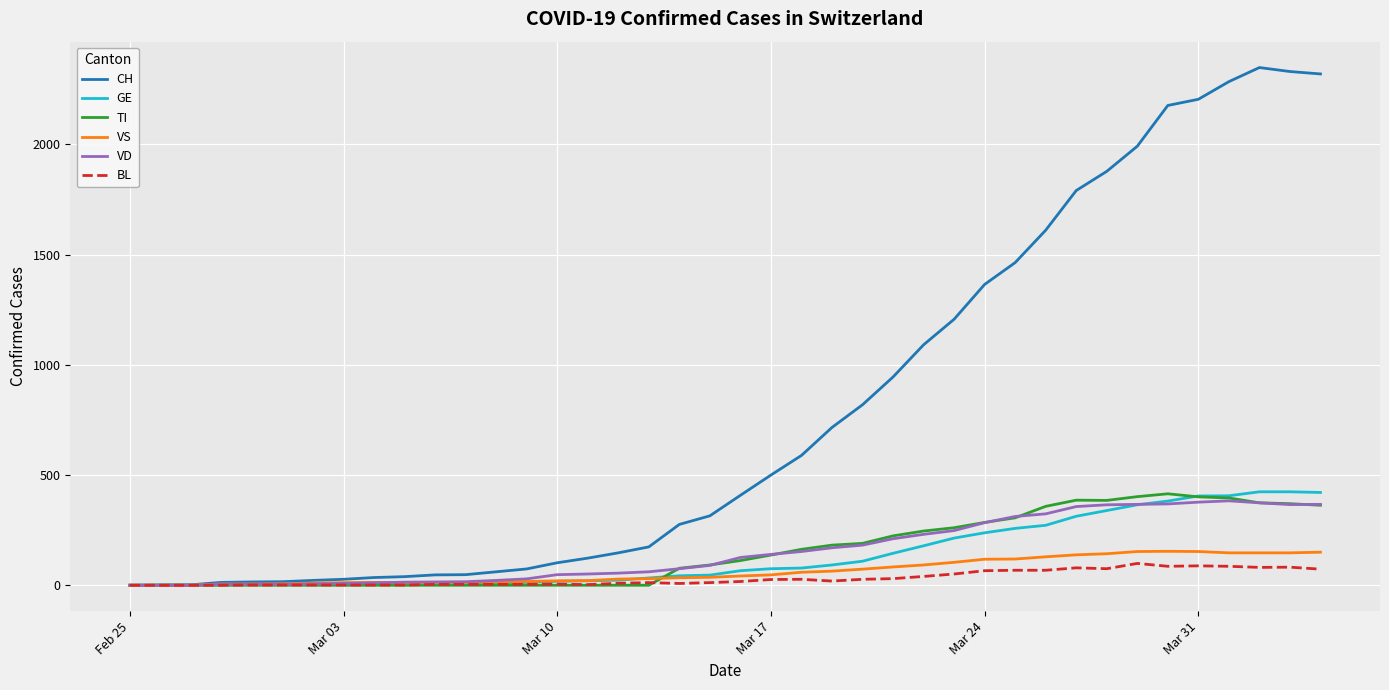

Which series has the widest spread of values?

CH